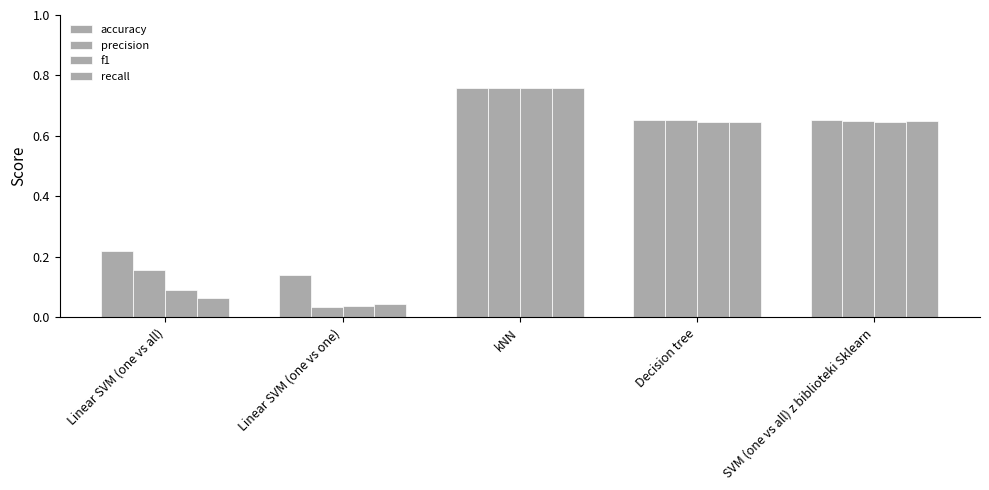

Does the chart contain any negative values?

No